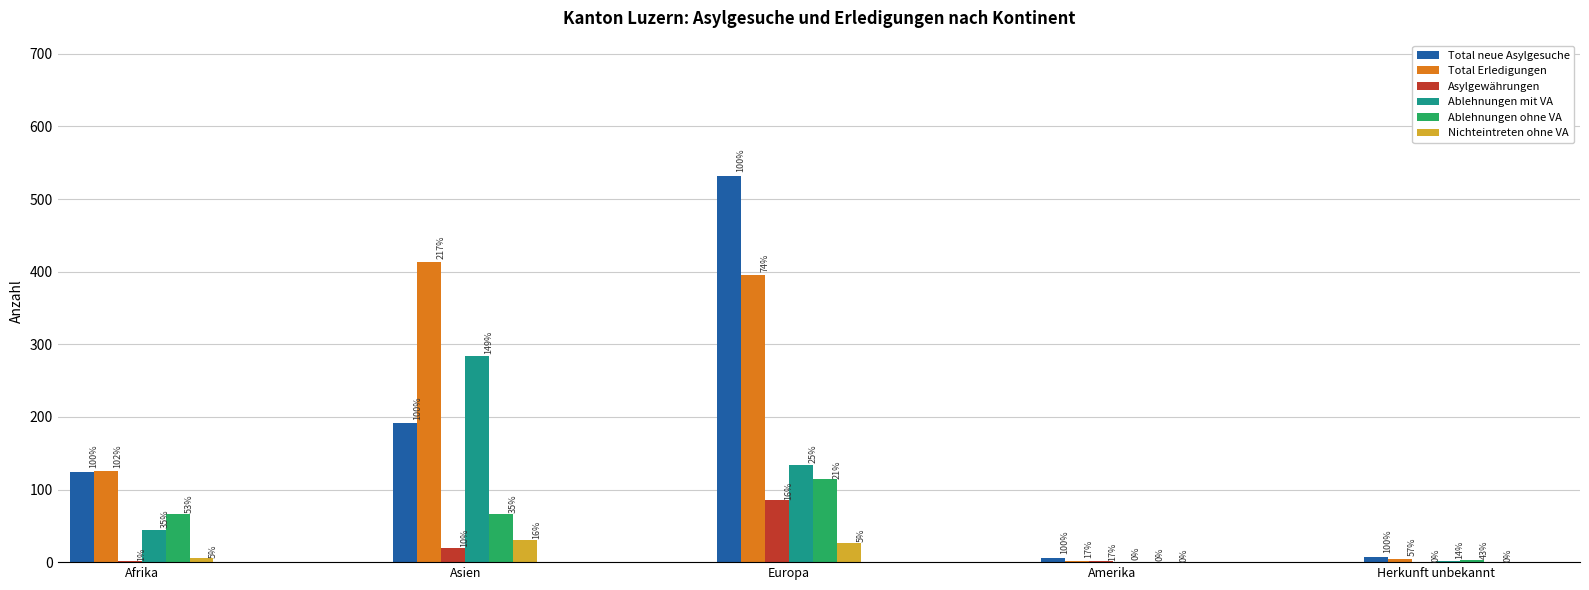

Which series has the largest total across all categories?

Total Erledigungen